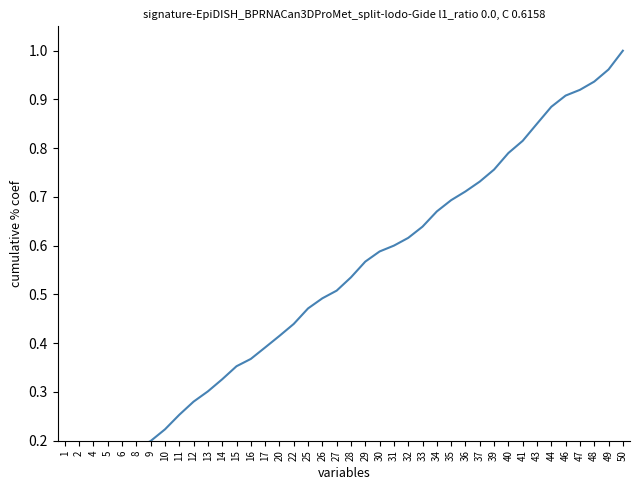

True or false: the data shows 0.7 at 34.

True